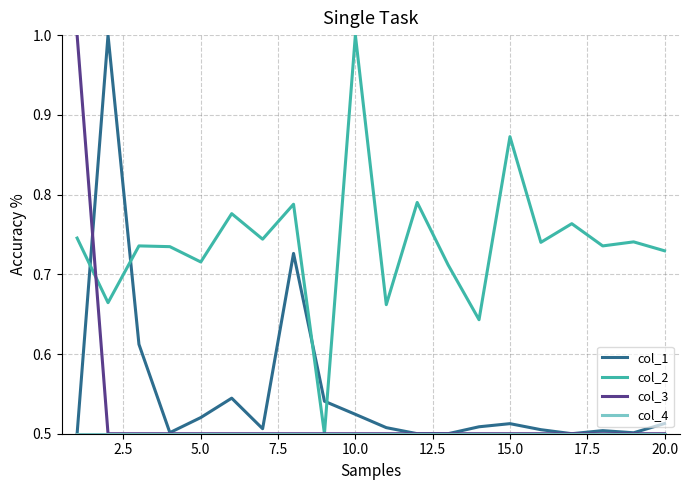

True or false: col_2 and col_1 intersect in this chart.

True